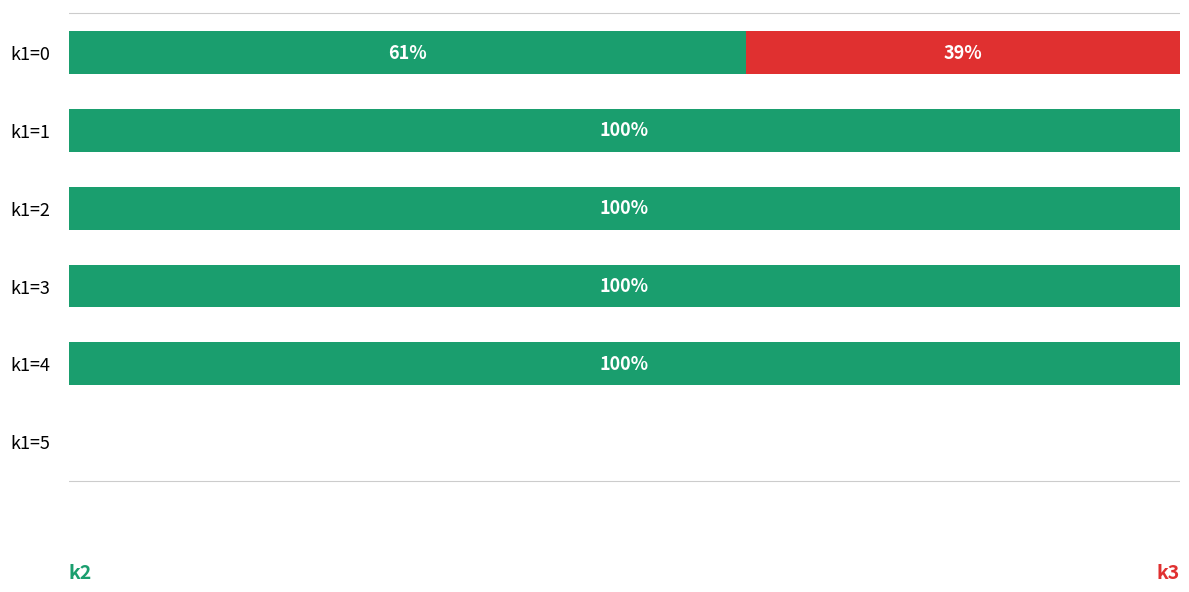

The k2 series shows 58.7 at k1=4. True or false?

False